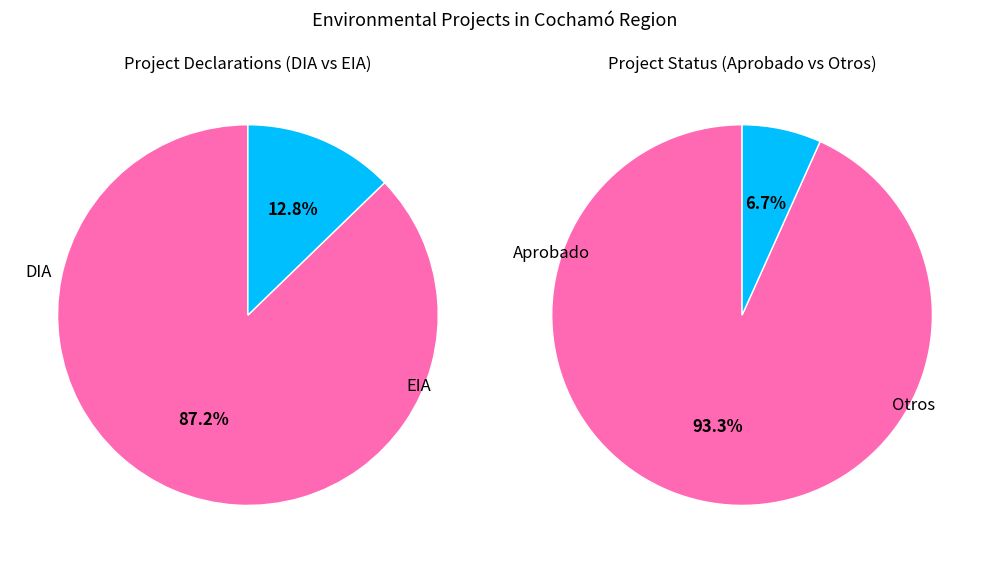

What is the total percentage of DIA and EIA?

100.0%